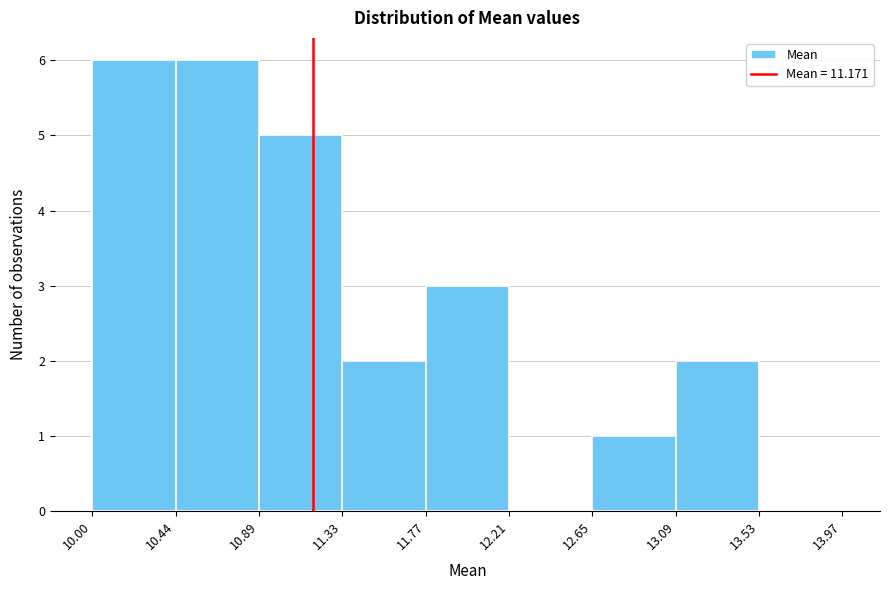

How tall is the bar that spans 10.00 to 10.44 on the x-axis? The values are not printed on the chart, so give them approximately, as read against the axis.

6